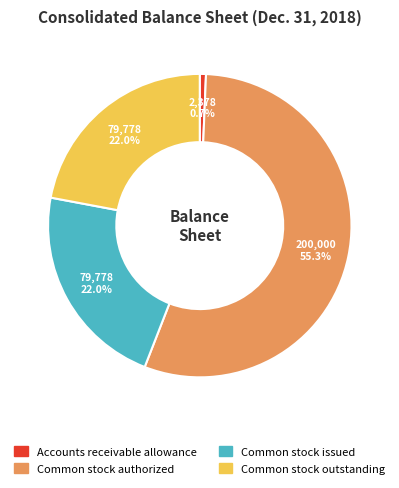

Is there any slice that represents more than half of the pie?

Yes